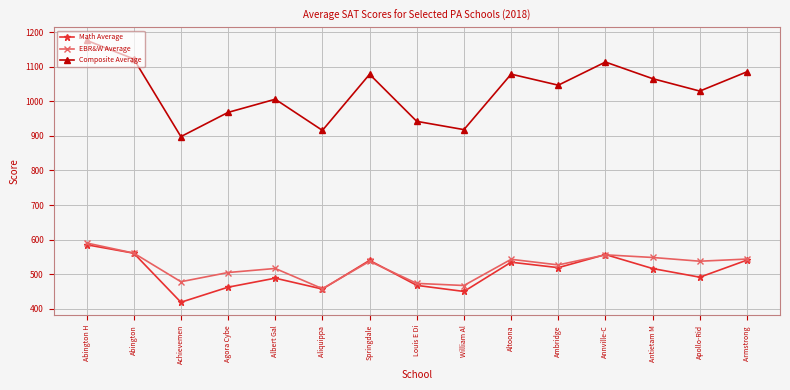

What is the sum of all Composite Average values?

15442.5